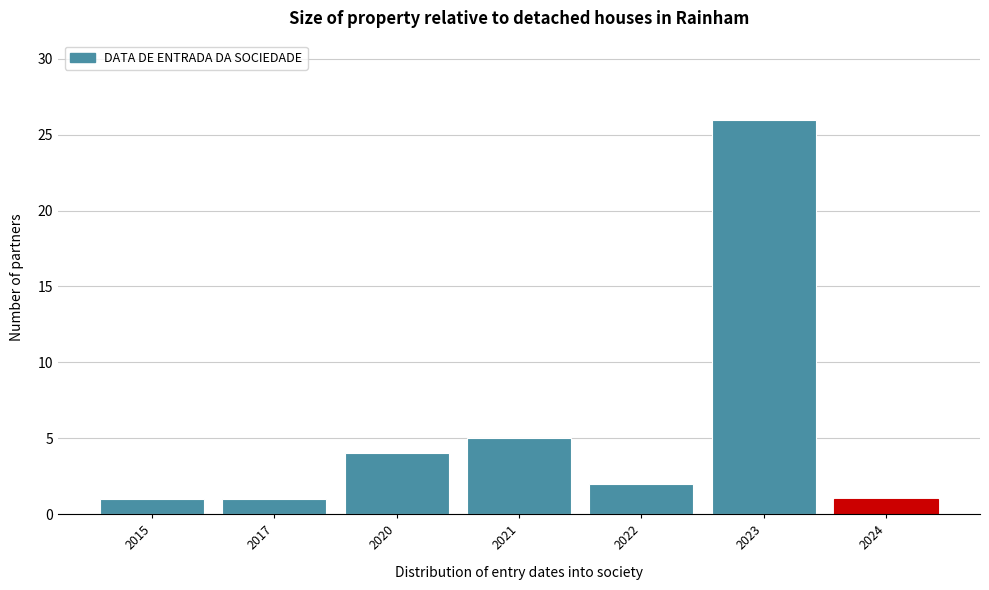

Reading left to right, transcribe all the data shown in this chart.

1	1	4	5	2	26	1